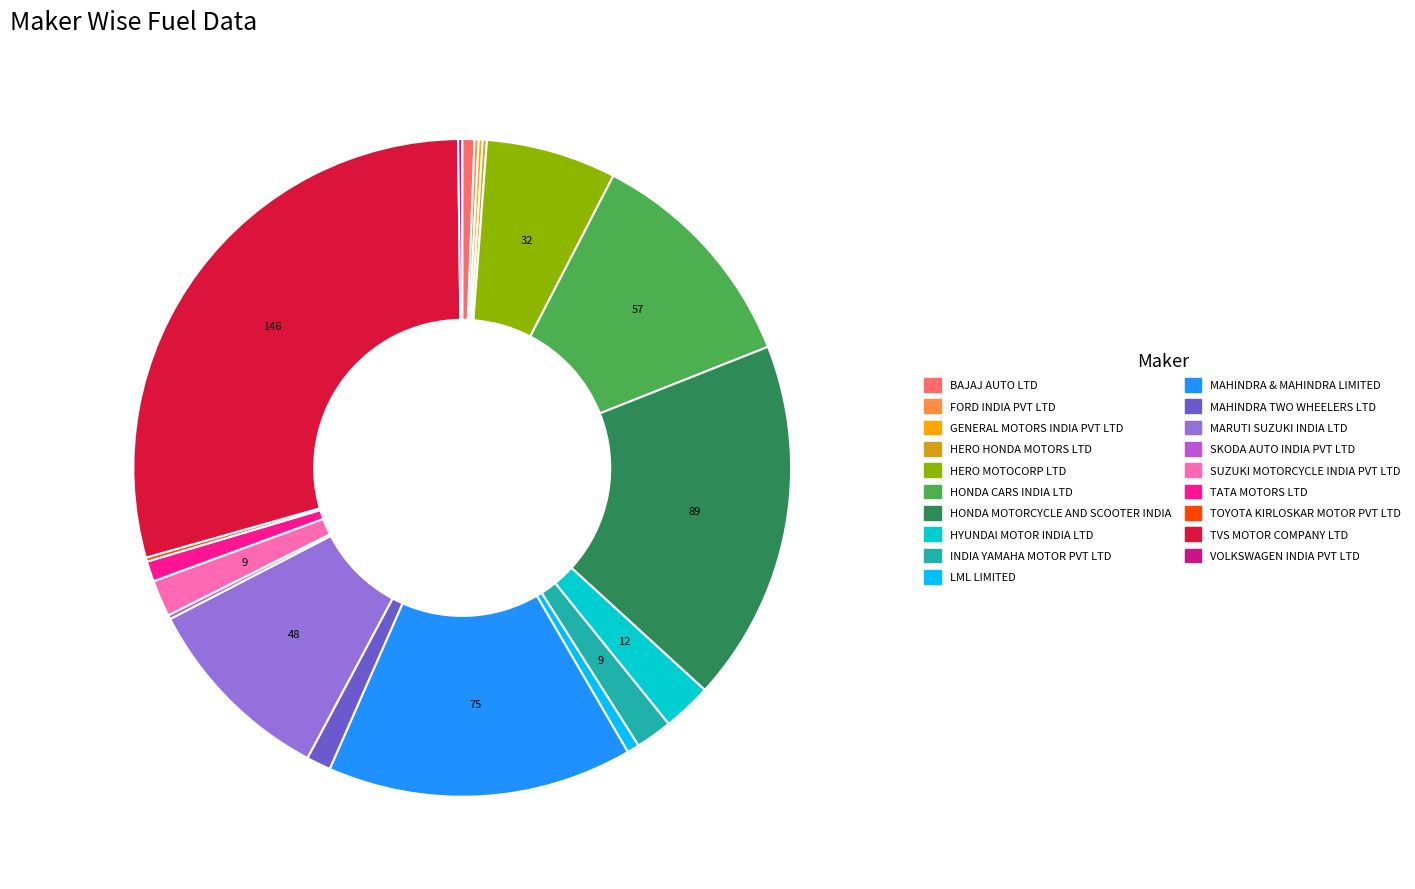

Which slice is the largest?

TVS MOTOR COMPANY LTD